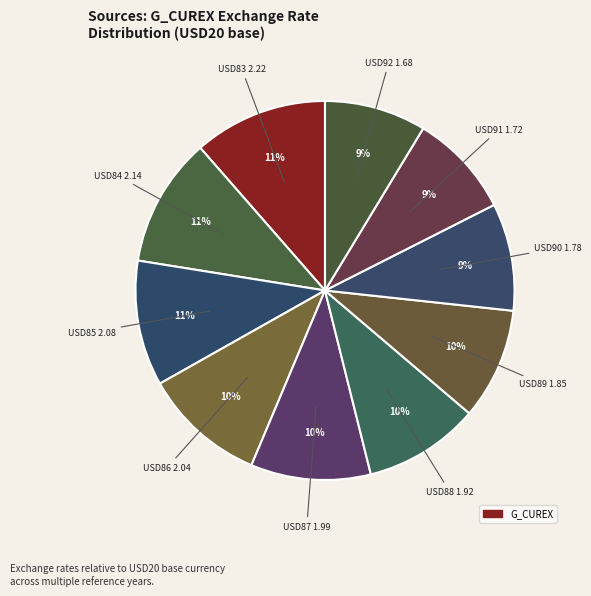

To the nearest percent, what is the average slice percentage?

10%